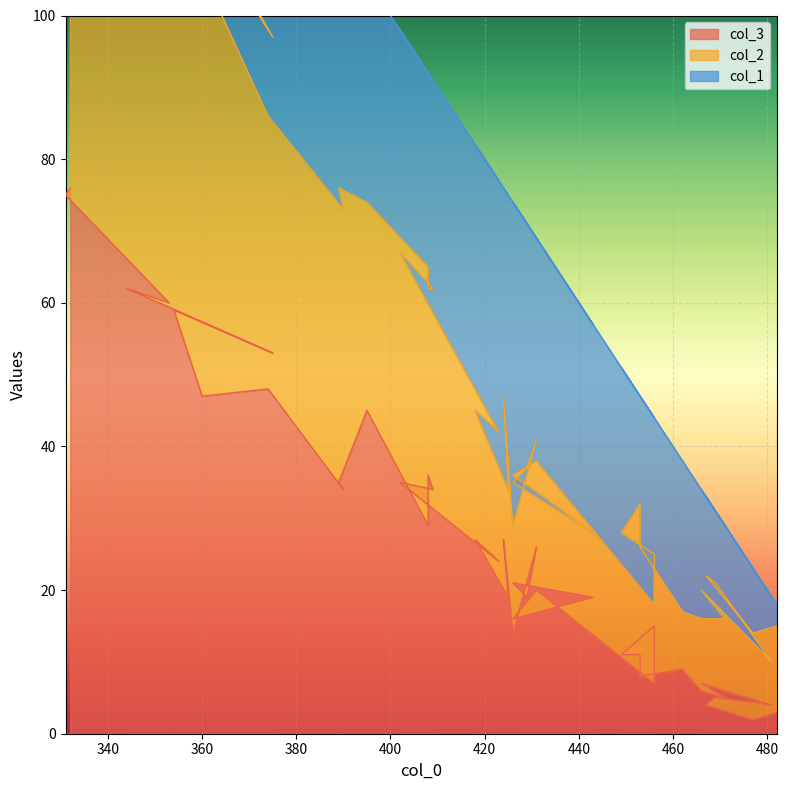

True or false: col_2 and col_3 cross at least once.

False